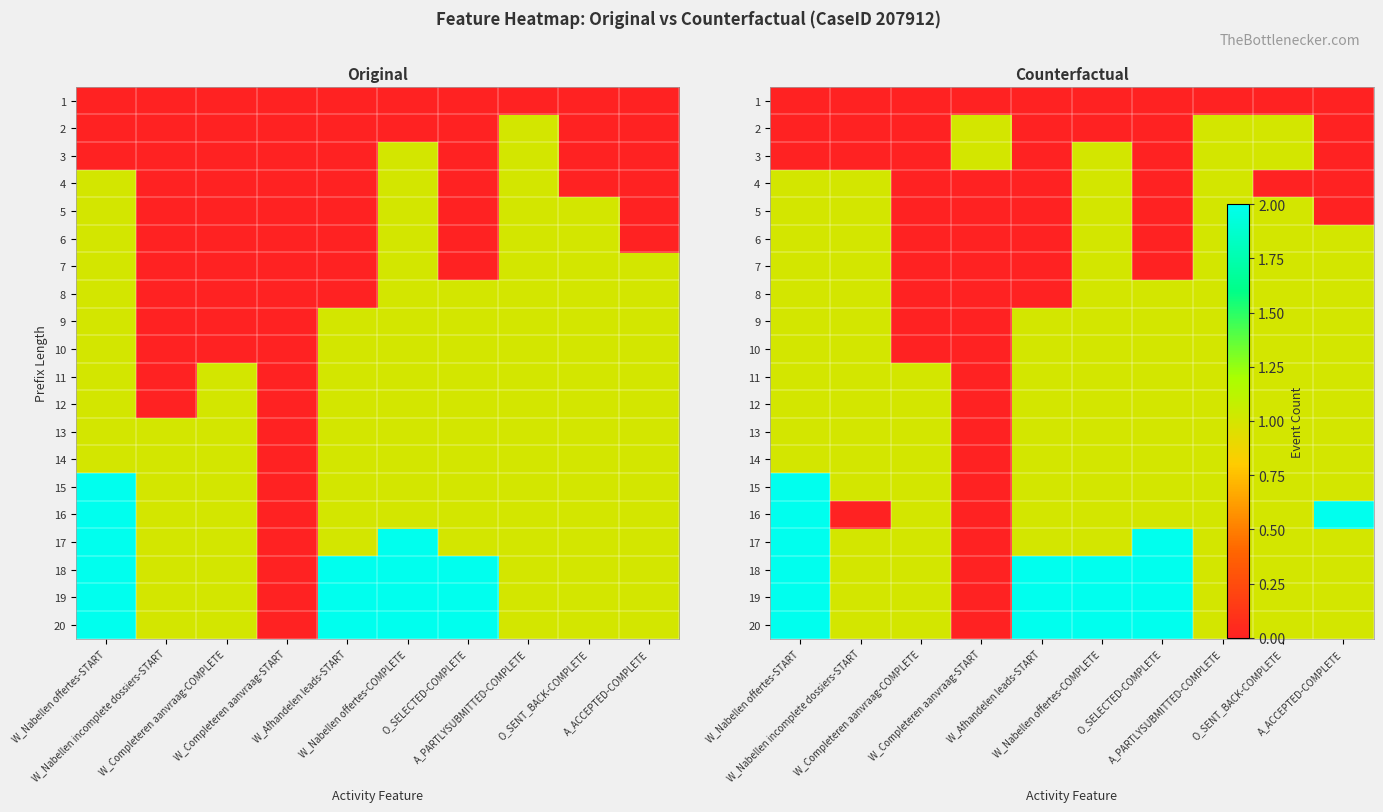

At which label is 7 closest to 0?

W_Completeren aanvraag-COMPLETE